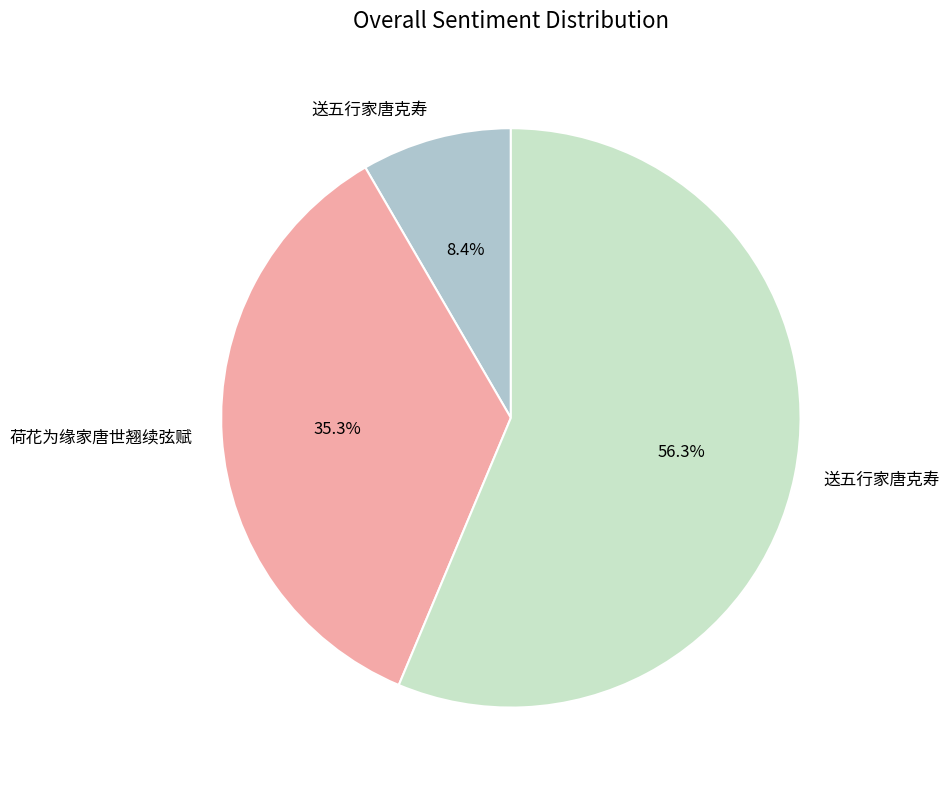

Is there a majority slice in this chart?

Yes